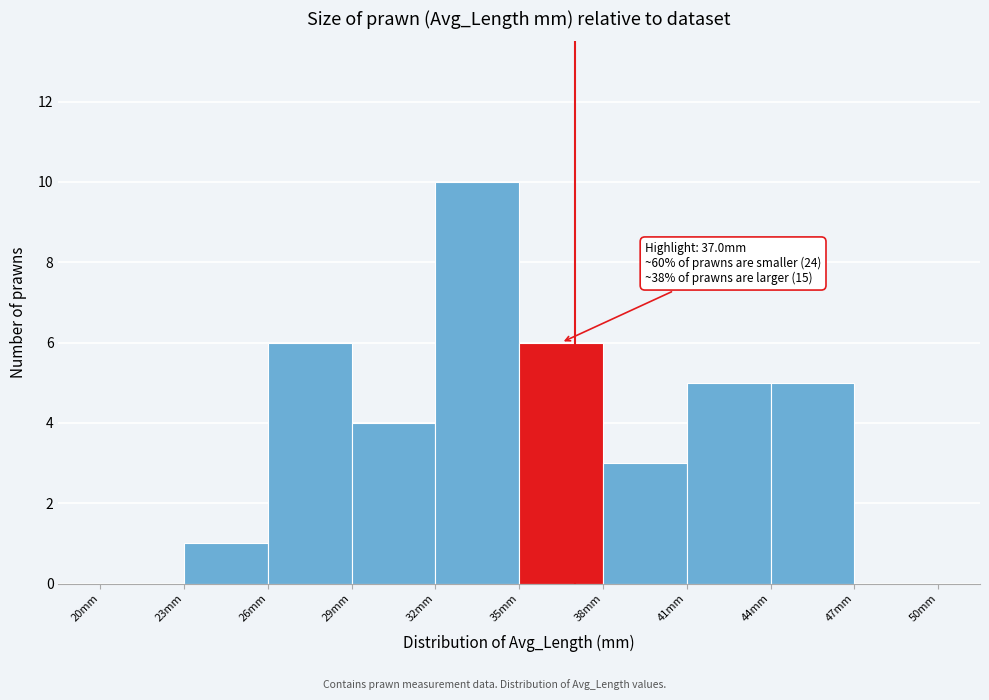

Over which range of the x-axis is the bar tallest?

32 to 35